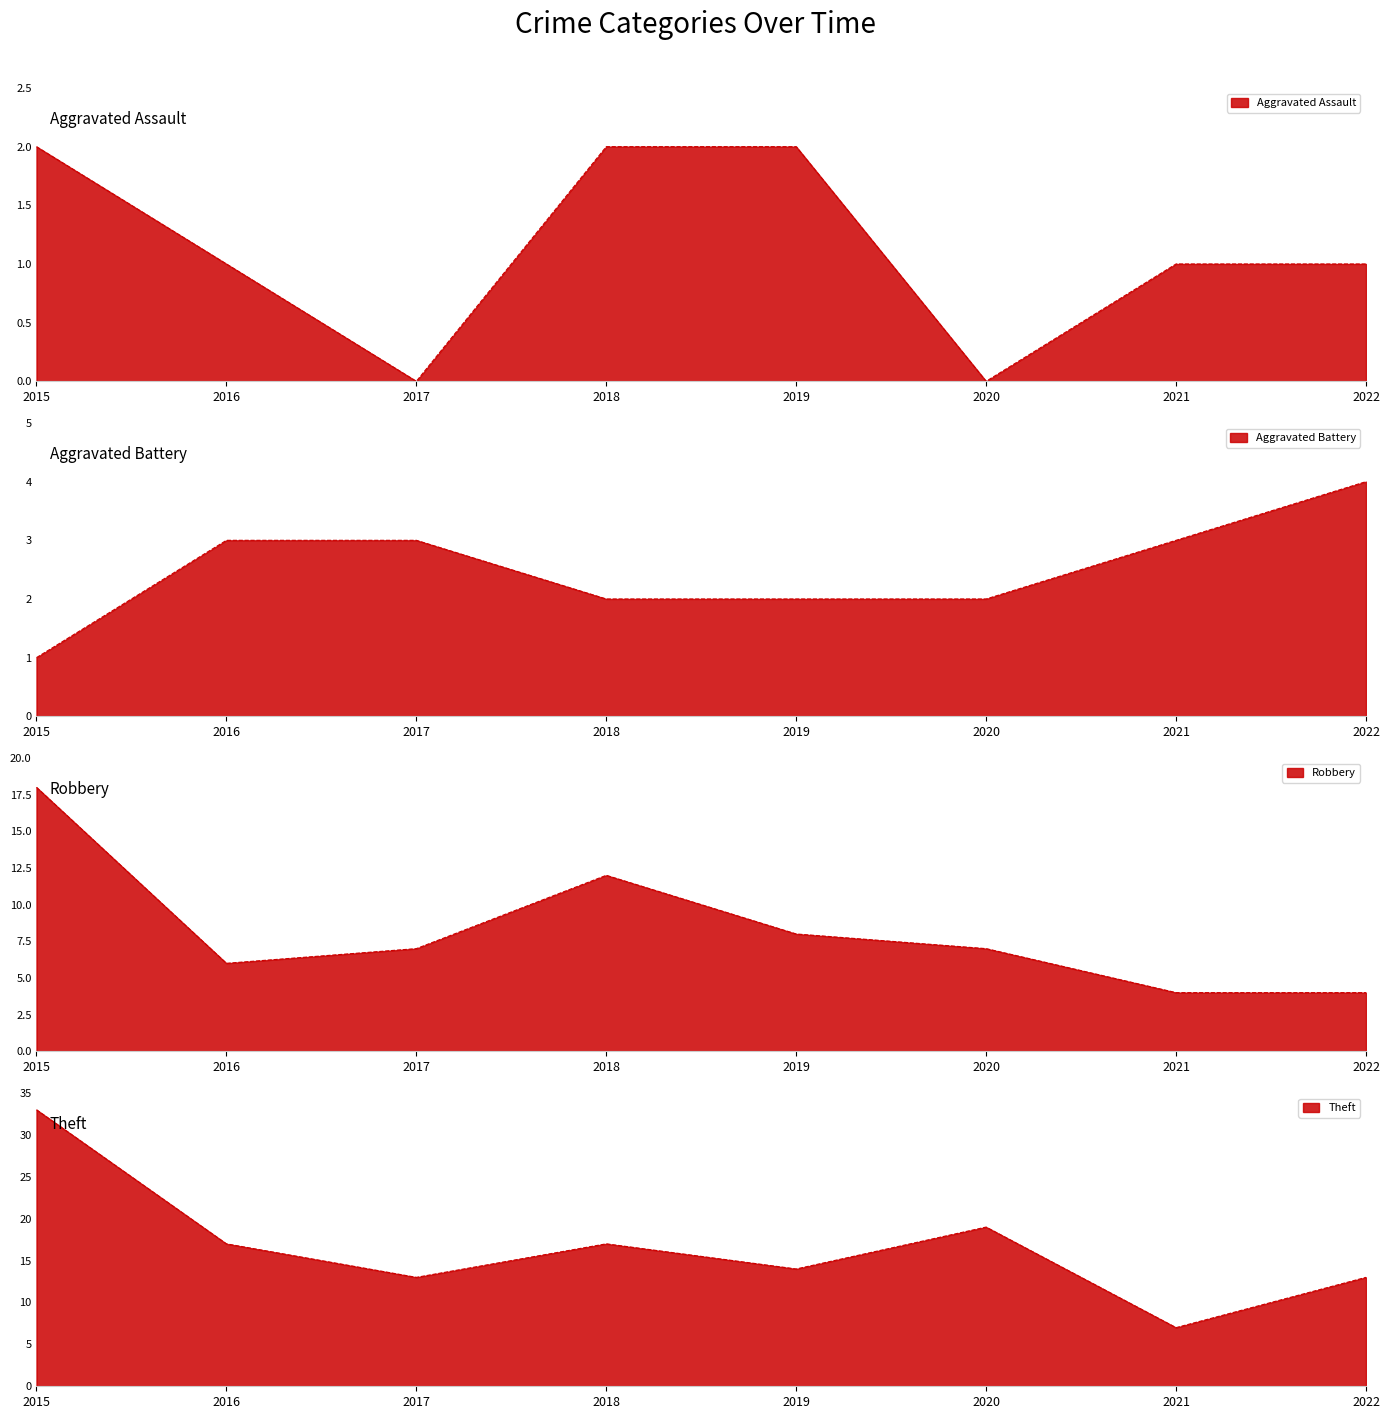

True or false: Aggravated Assault and Robbery cross at least once.

False